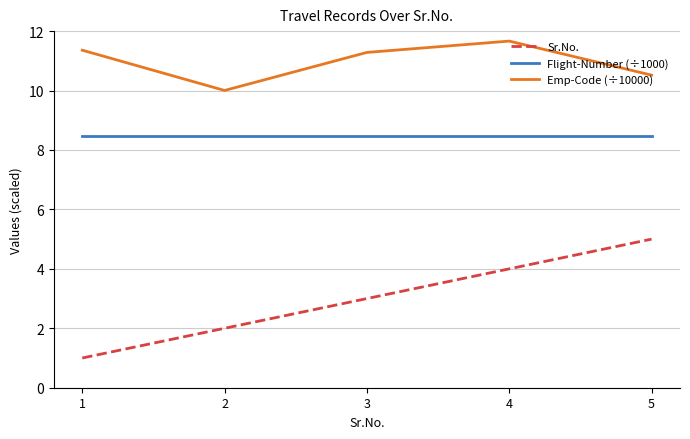

What is the minimum value shown in the chart?

1.0